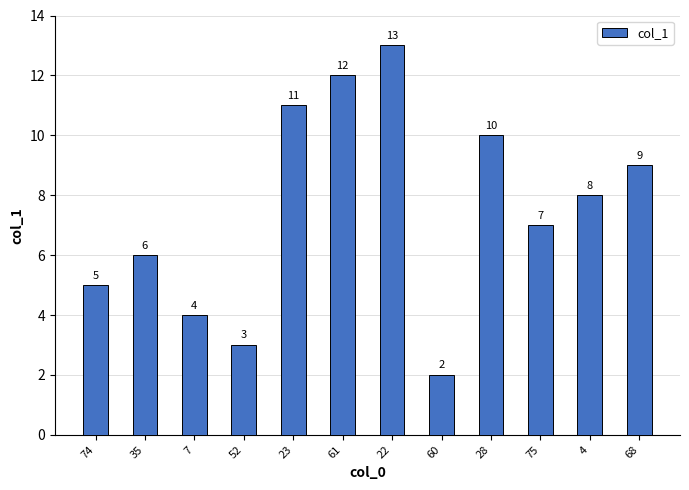

Are the bars grouped side by side (vs. stacked)?

No